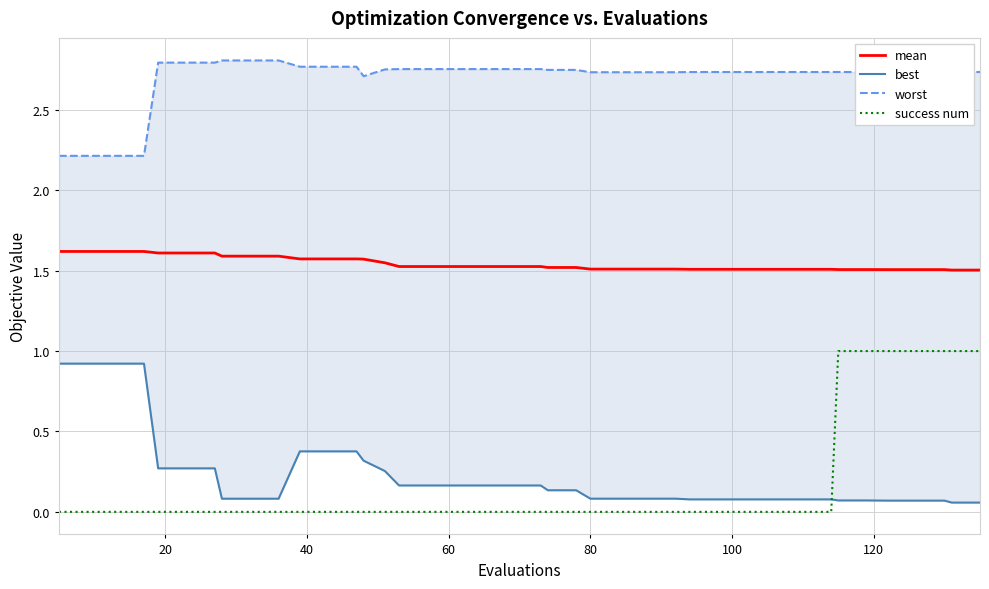

True or false: mean and success num intersect in this chart.

False